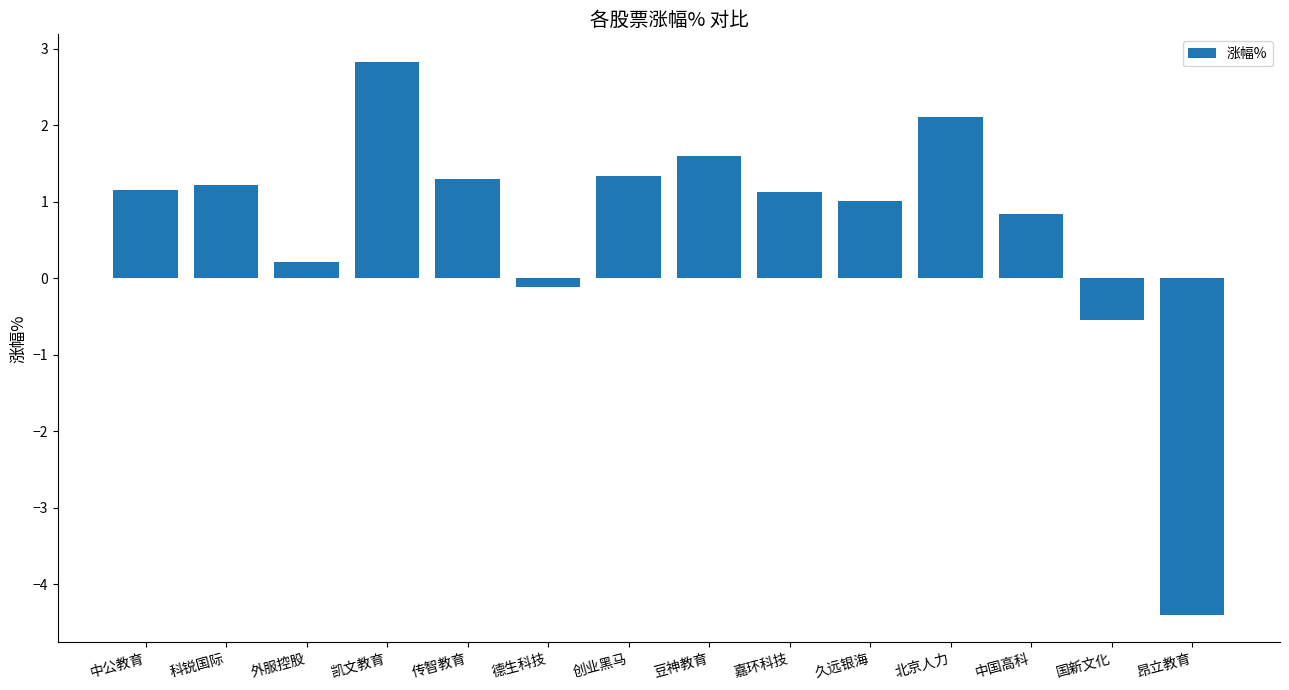

How many positive values are there?

11